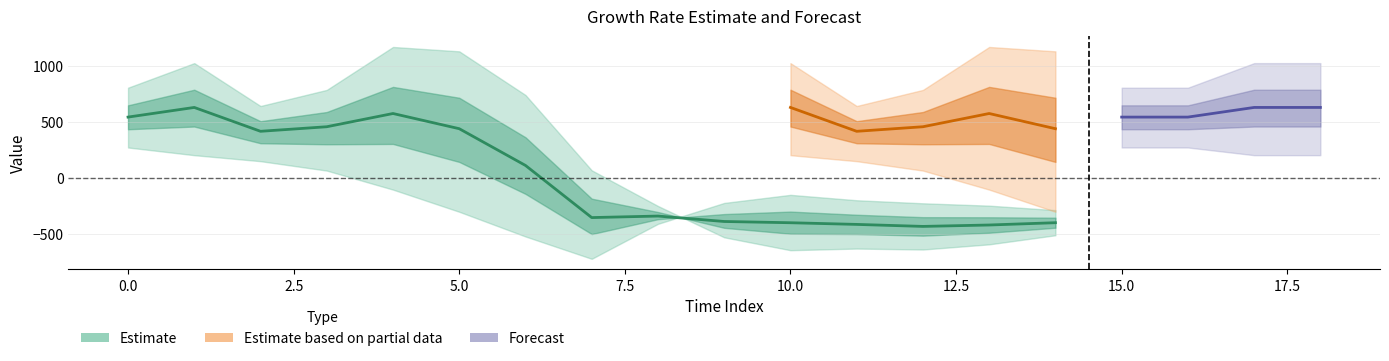

What is the difference between the highest and lowest values at 3?

719.2